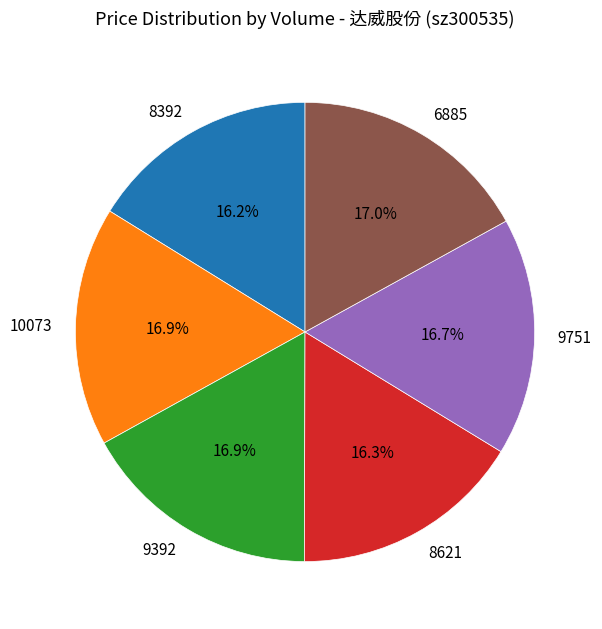

What percentage is NOT represented by 6885?

83.0%